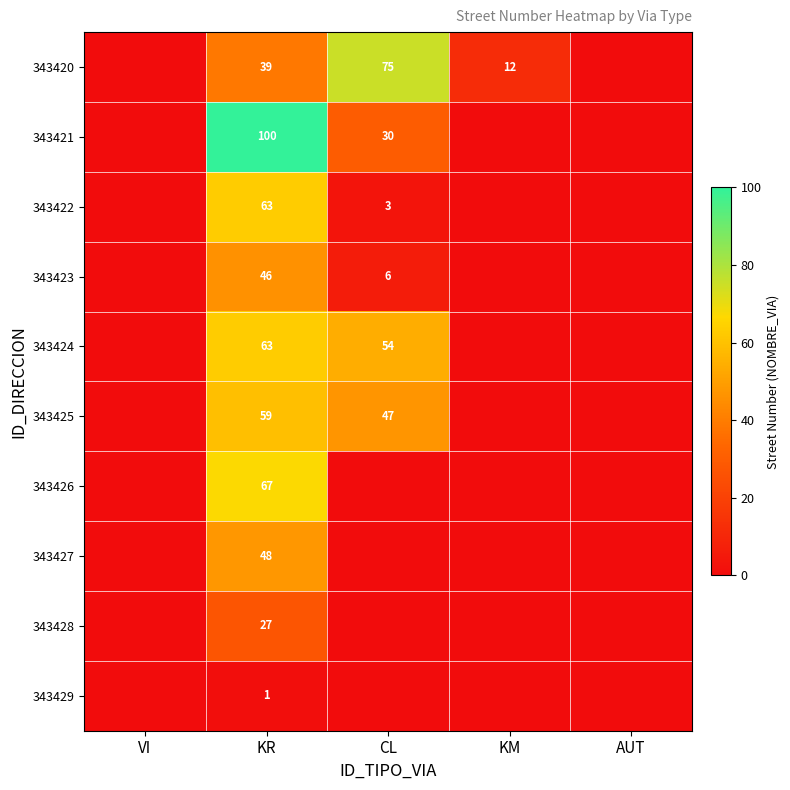

True or false: 343426 has a value of 67 at KR.

True